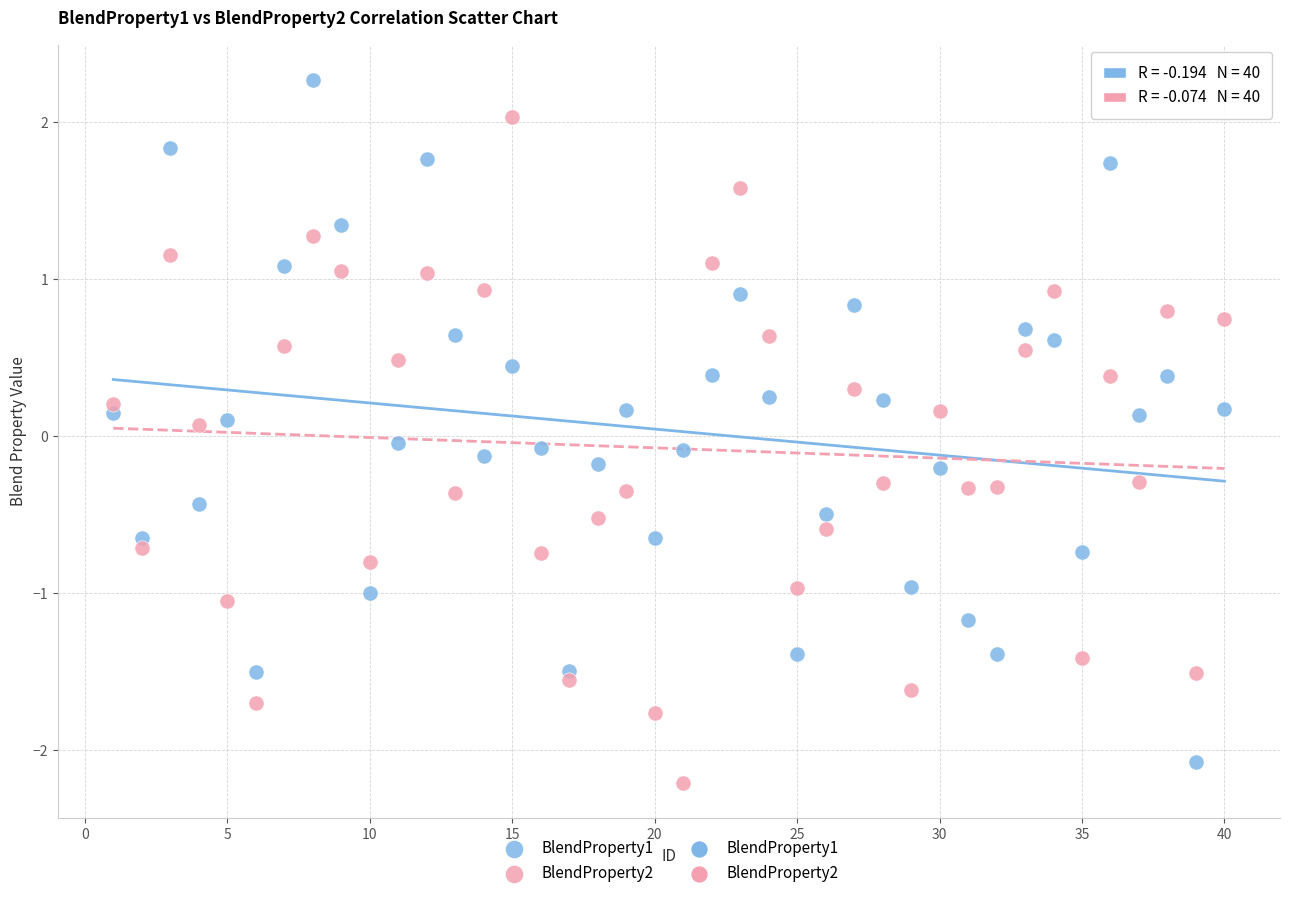

Which series reaches the maximum Y coordinate?

BlendProperty1